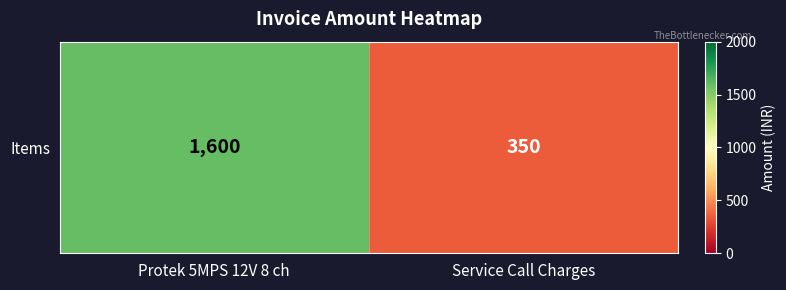

Rank the categories by value from lowest to highest.

Service Call Charges, Protek 5MPS 12V 8 ch